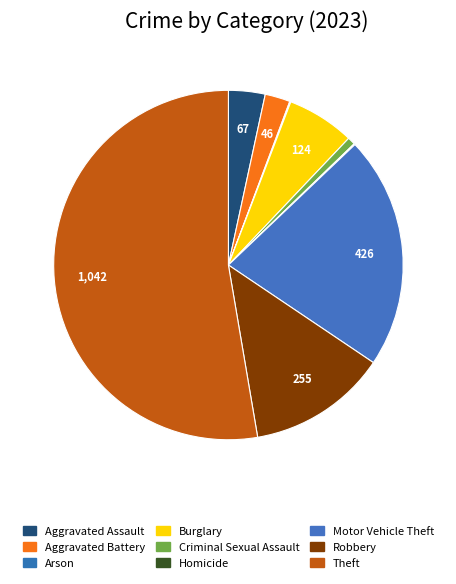

What is the largest slice in the pie chart?

Theft